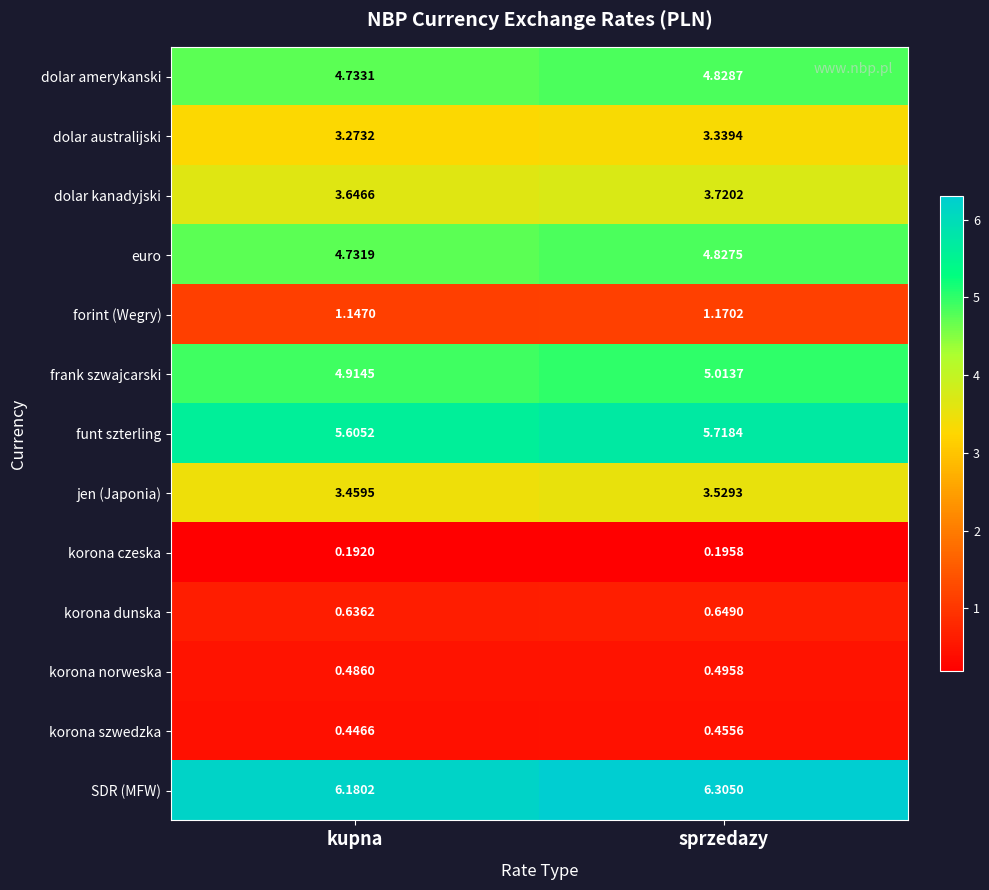

What is the total value across all series at sprzedazy?

40.2